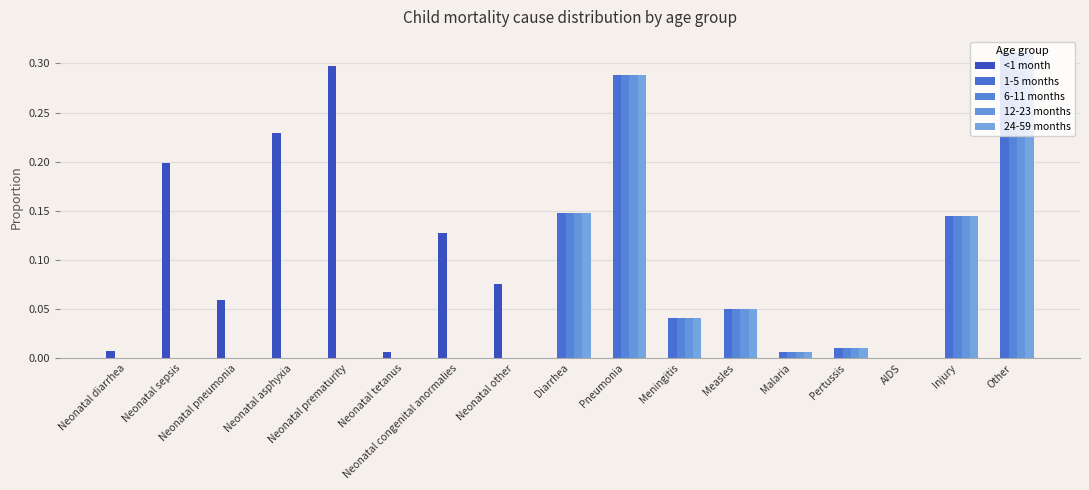

What is the total value across all series at Diarrhea?

0.6